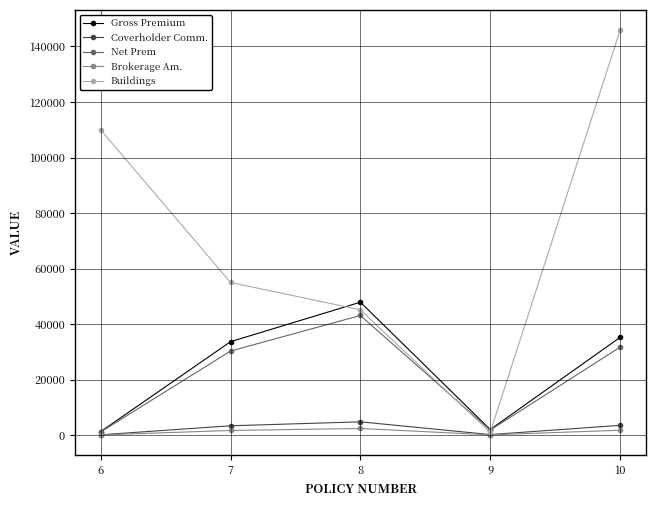

What is the maximum value shown in the chart?

145884.8